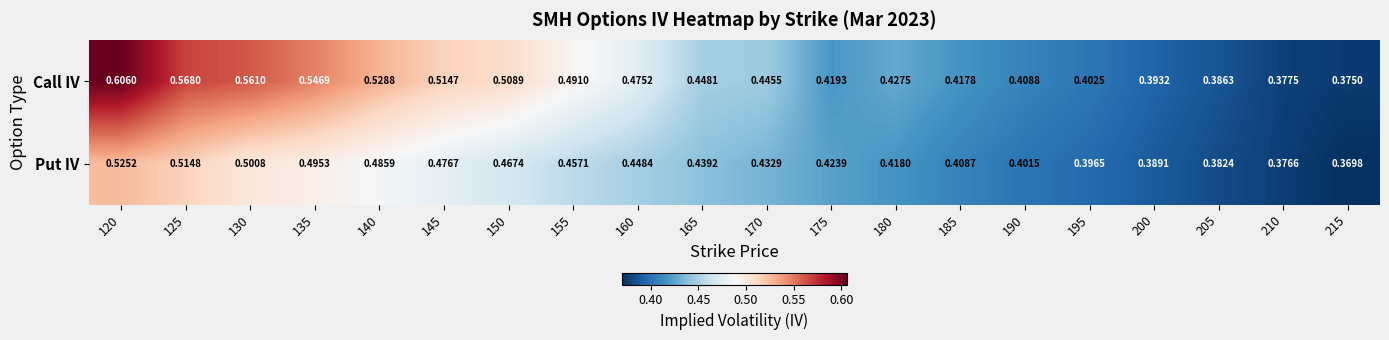

Which series has the largest total across all categories?

Call IV